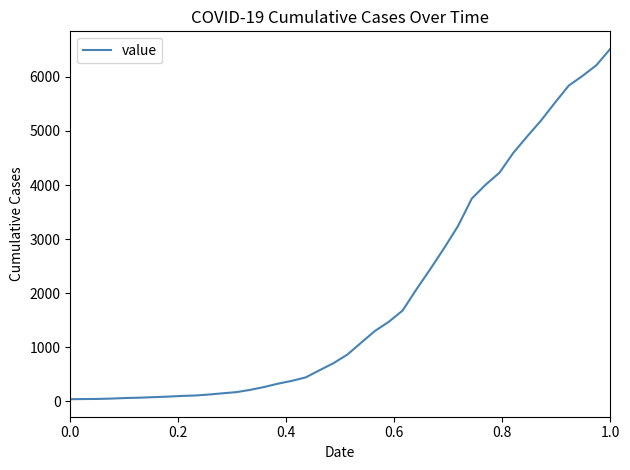

What is the greatest value displayed?

6518